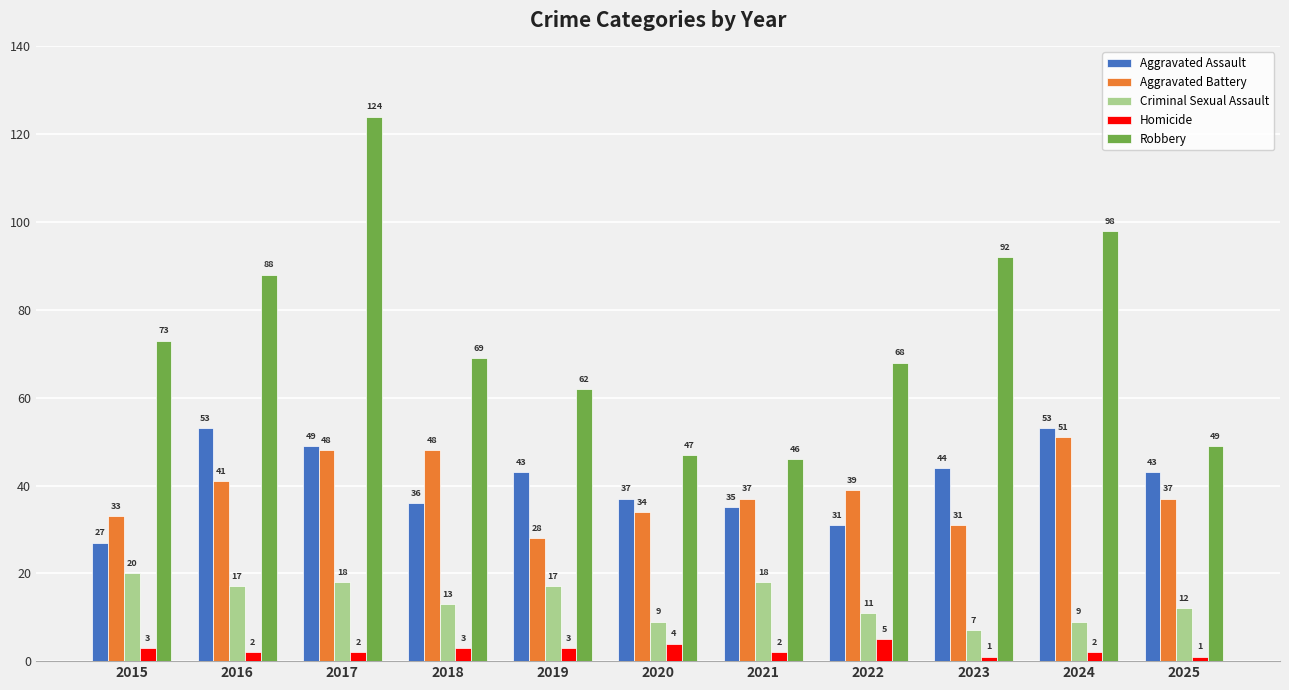

Is it true that Criminal Sexual Assault equals 27 at 2021?

False